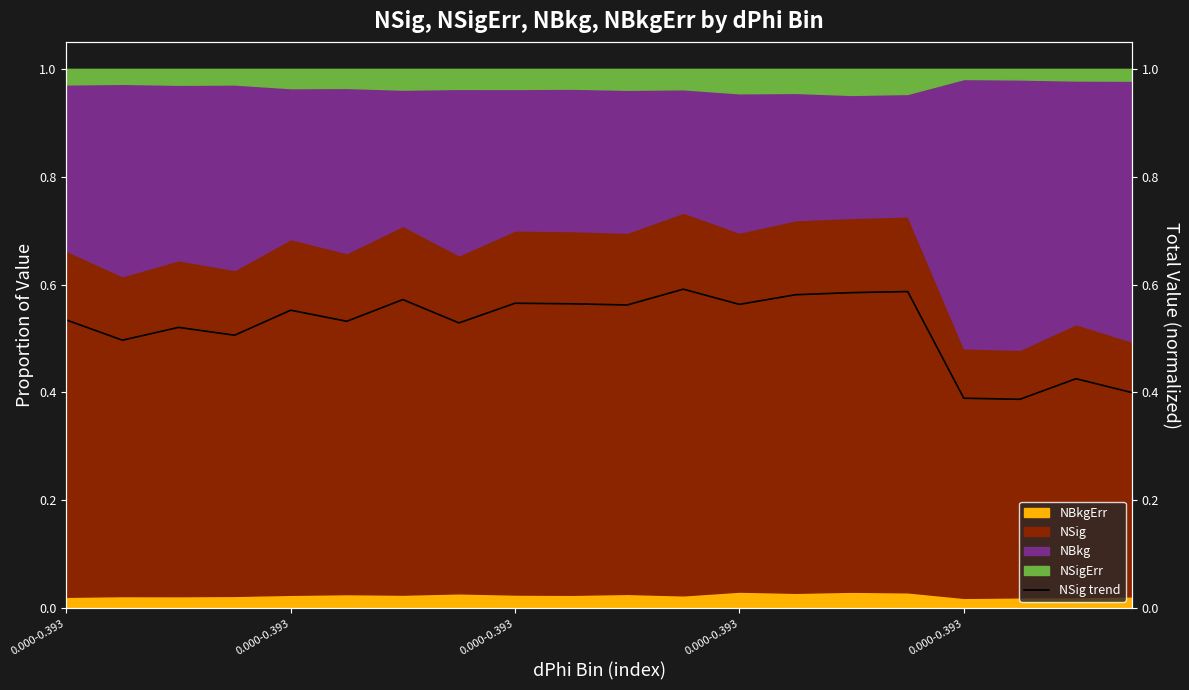

List the labels in order of value, largest first.

11, 15, 14, 13, 6, 8, 9, 12, 10, 0.000-0.393, 0.000-0.393, 5, 7, 0.000-0.393, 0.000-0.393, 0.000-0.393, 18, 19, 16, 17